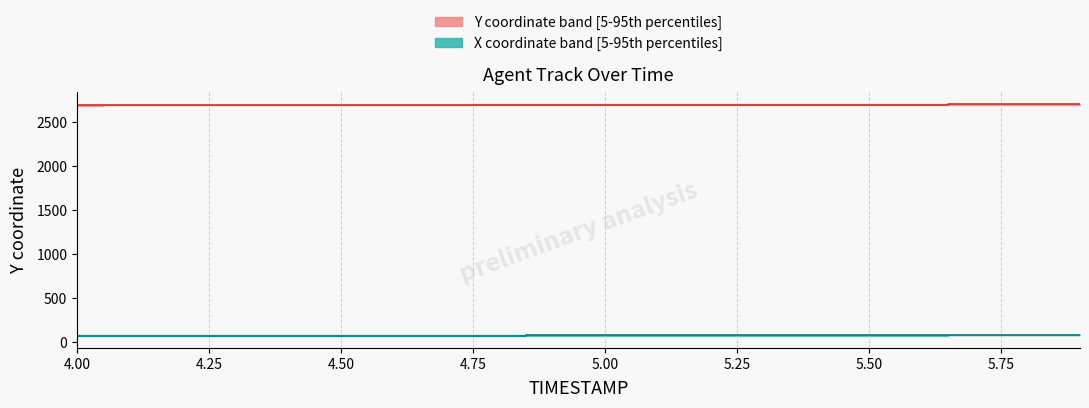

What is the difference between the maximum and second lowest values in the X coordinate median series?

9.8